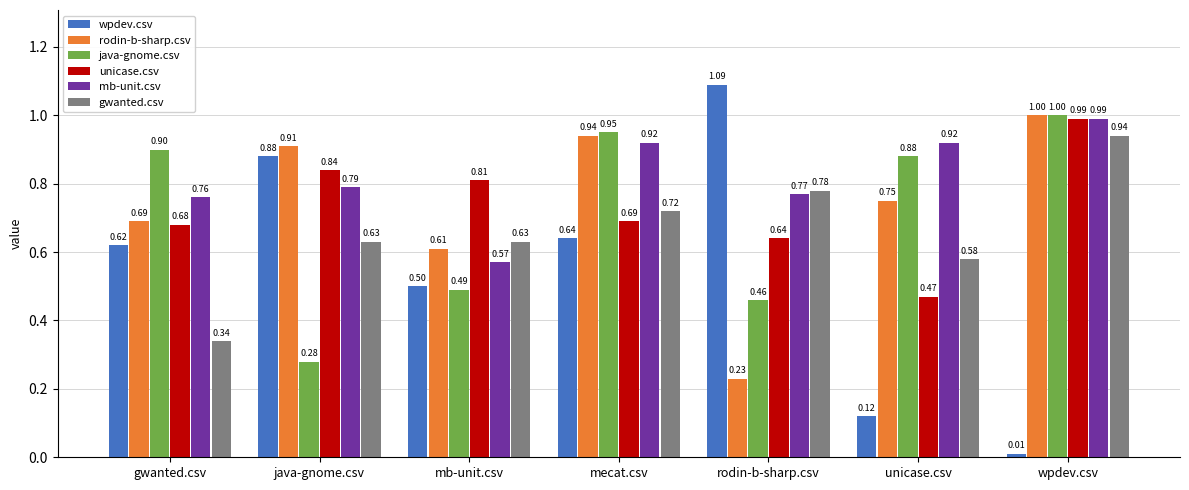

How many bars are there in total?

42